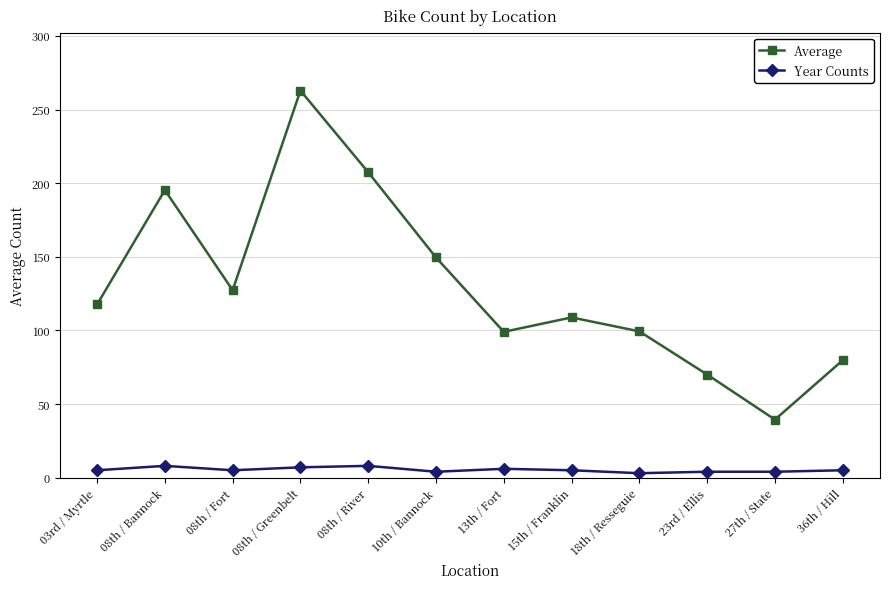

Is it true that Year Counts equals 8.0 at 08th / River?

True